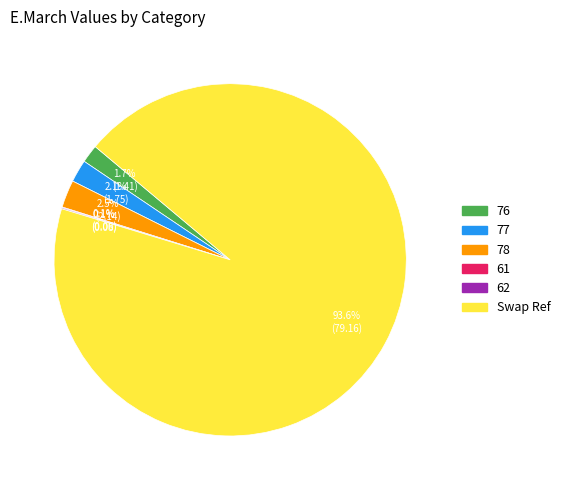

Which category accounts for the majority?

Swap Ref